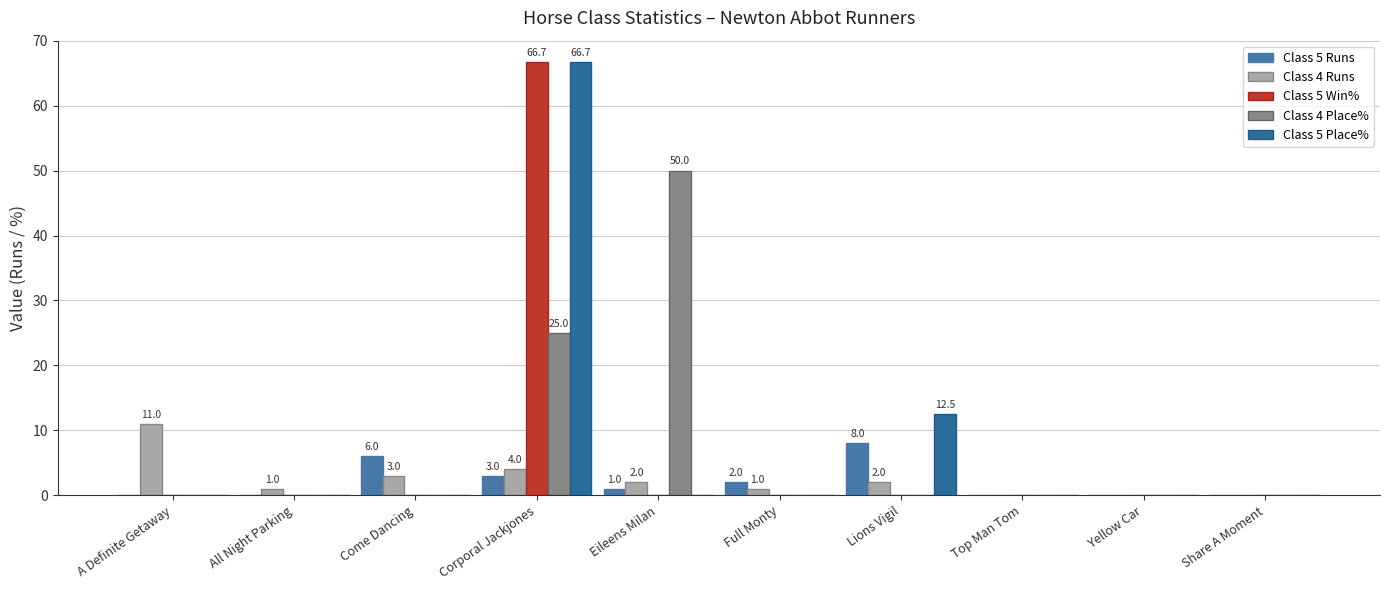

The Class 4 Place% series shows 17.4 at Lions Vigil. True or false?

False